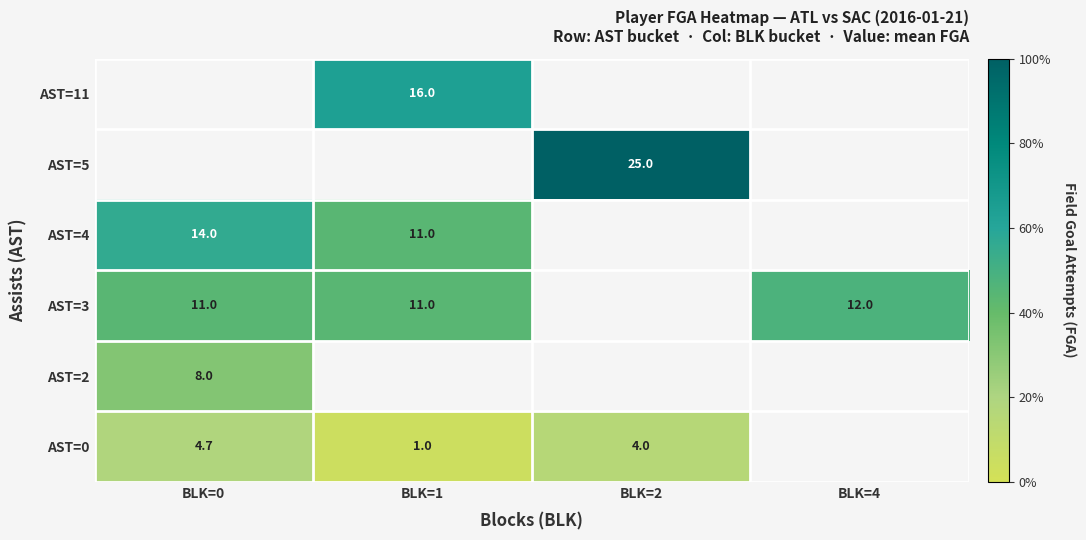

At how many categories does at least one series exceed 12?

3